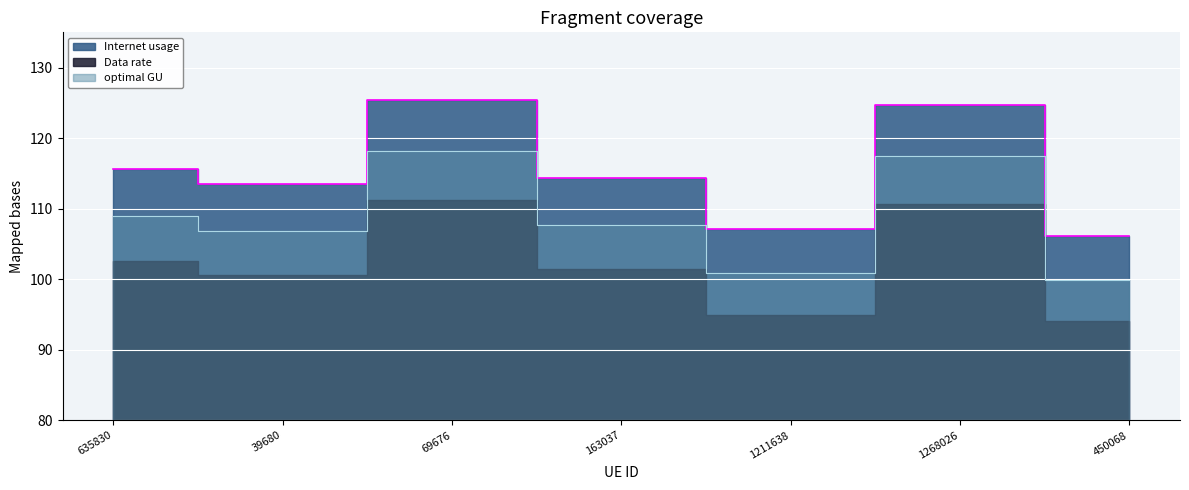

Count the number of categories in the chart.

7